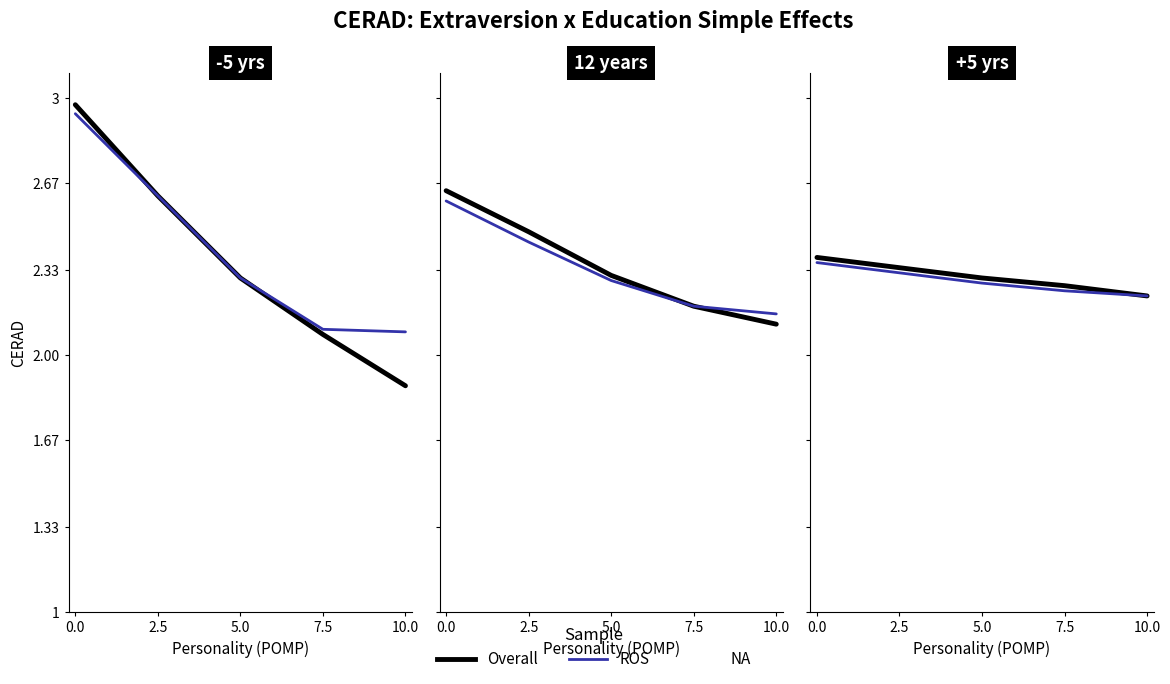

Rank the categories by Overall value from highest to lowest.

0.0, 2.5, 5.0, 7.5, 10.0